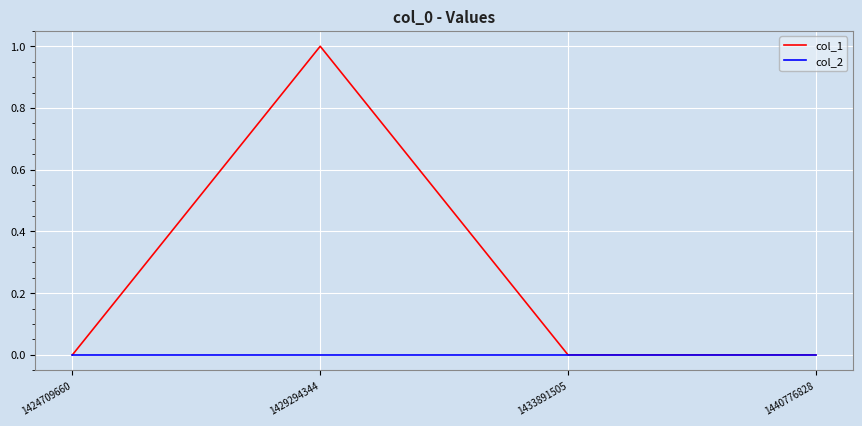

Reading left to right, what are all the values shown in this chart?

col_1: 1424709660=0	1429294344=1	1433891505=0	1440776828=0
col_2: 1424709660=0	1429294344=0	1433891505=0	1440776828=0